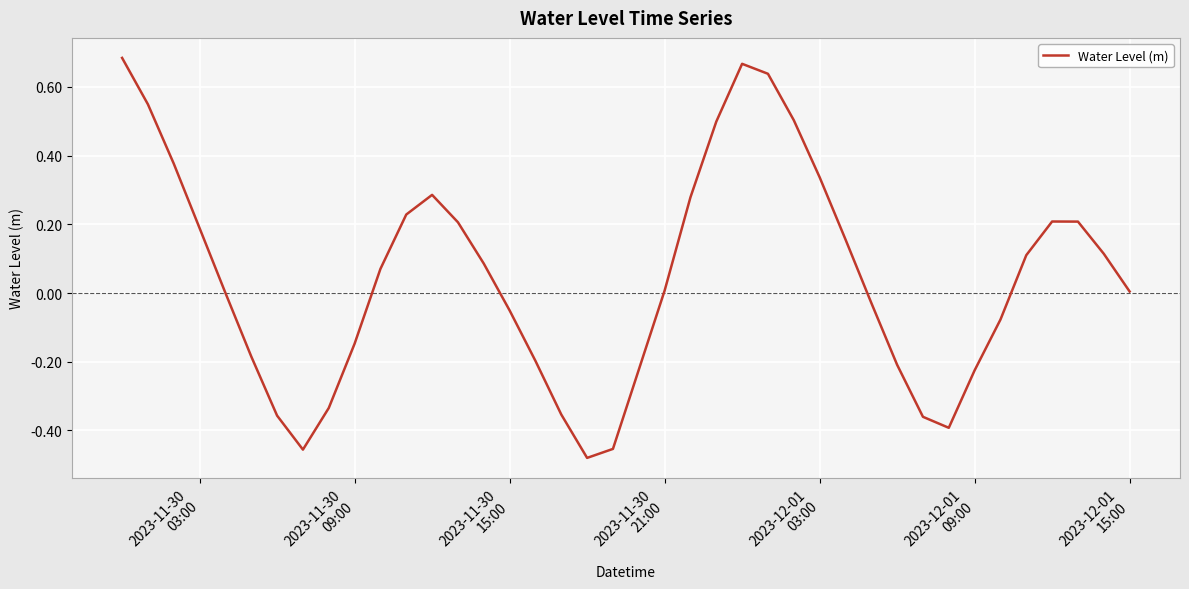

What is the difference between the maximum and minimum values?

1.2